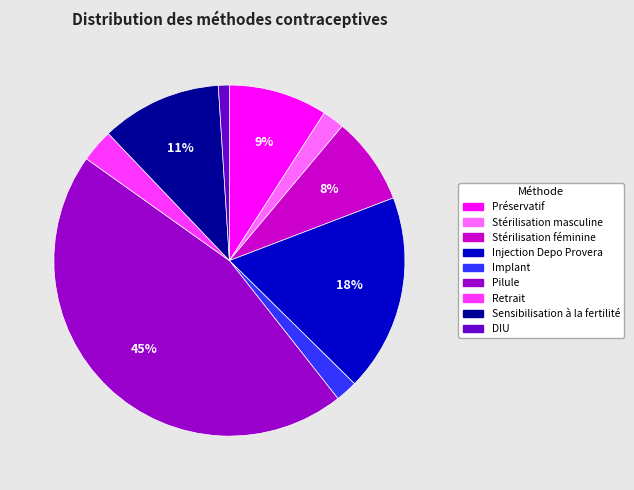

How many segments does this pie chart have?

9